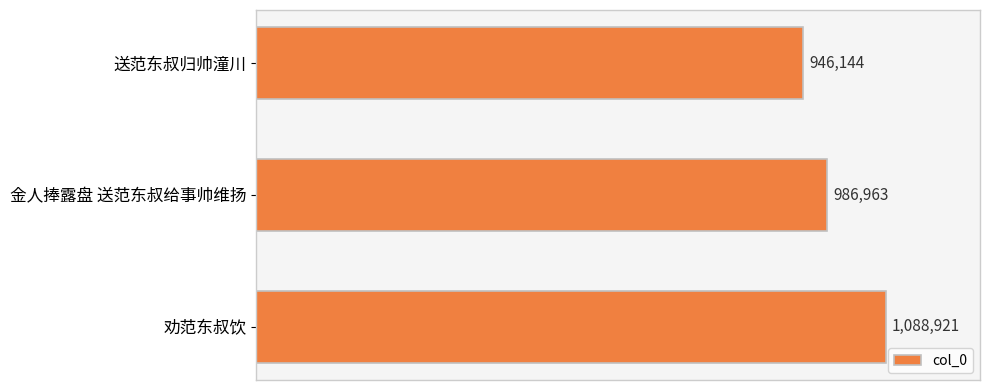

Rank the categories by value from highest to lowest.

劝范东叔饮, 金人捧露盘 送范东叔给事帅维扬, 送范东叔归帅潼川